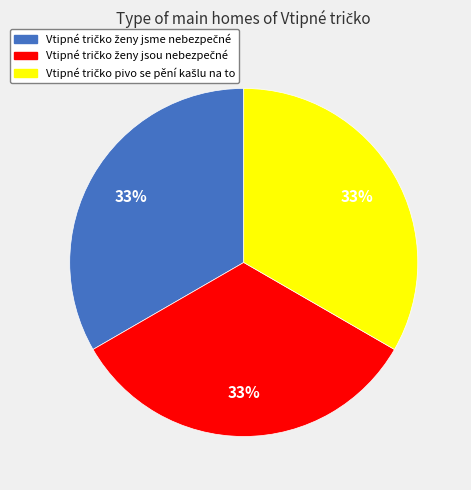

To the nearest percent, what is the average slice percentage?

33%